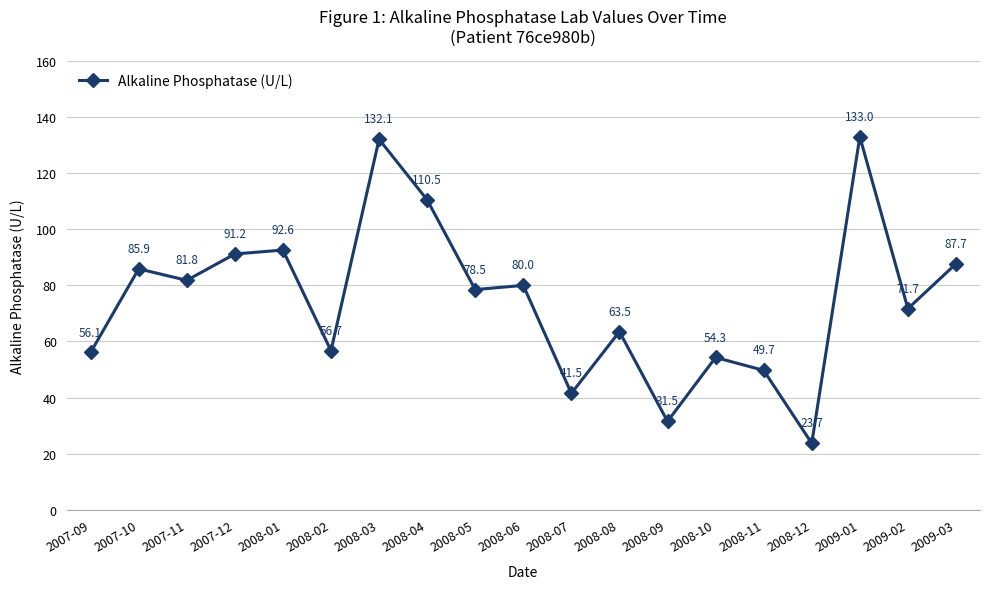

What is the value of the 12th point from the left?

63.5